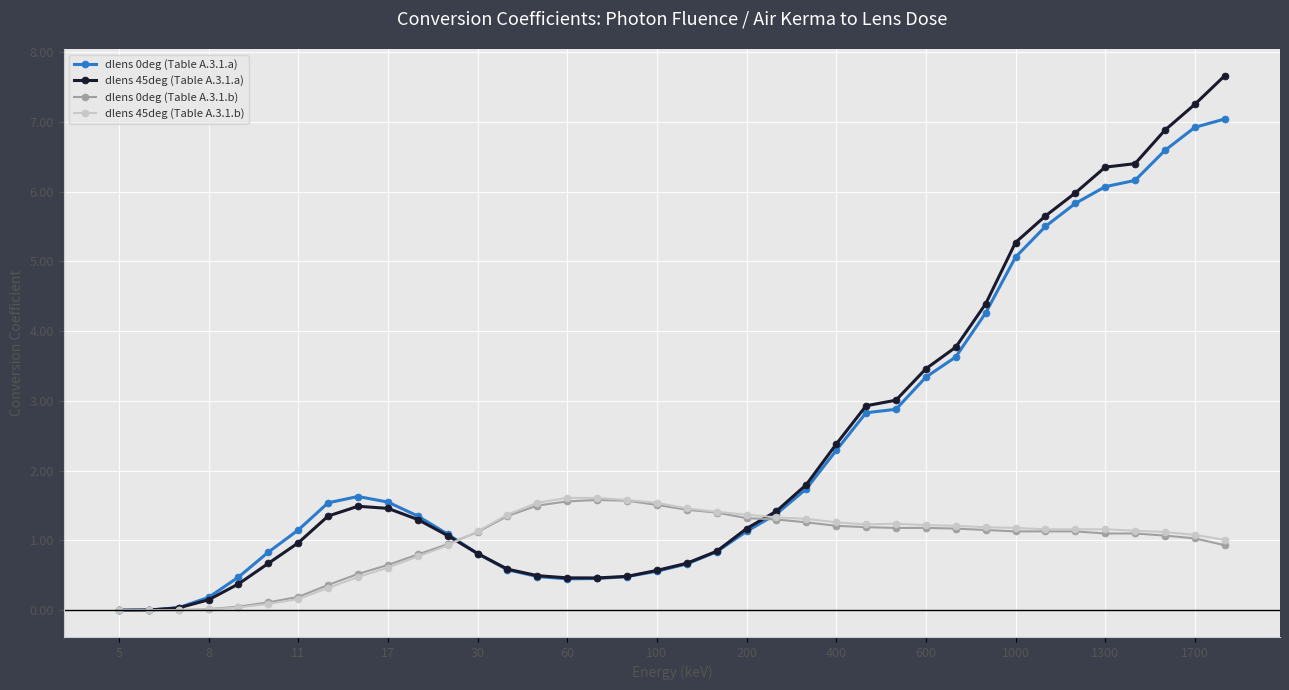

How many lines are shown in the chart?

4